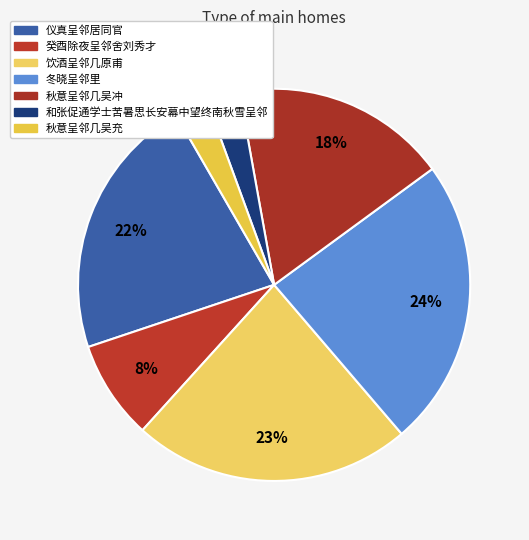

To the nearest percent, what is the combined percentage of 秋意呈邻几吴冲 and 癸酉除夜呈邻舍刘秀才?

26%